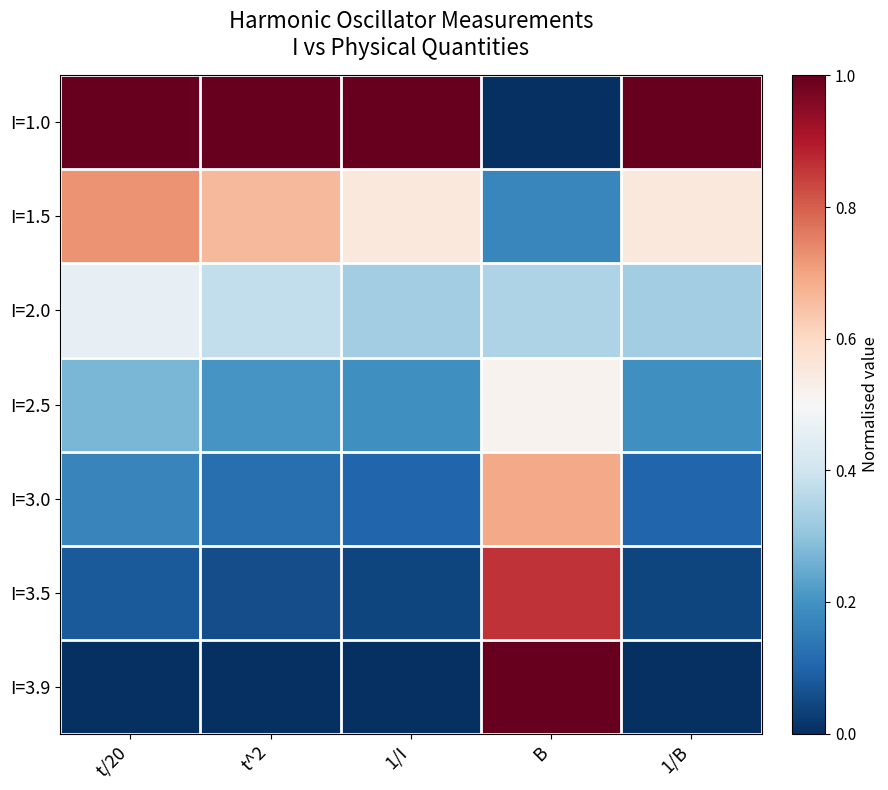

At which category is the sum across all series the highest?

B